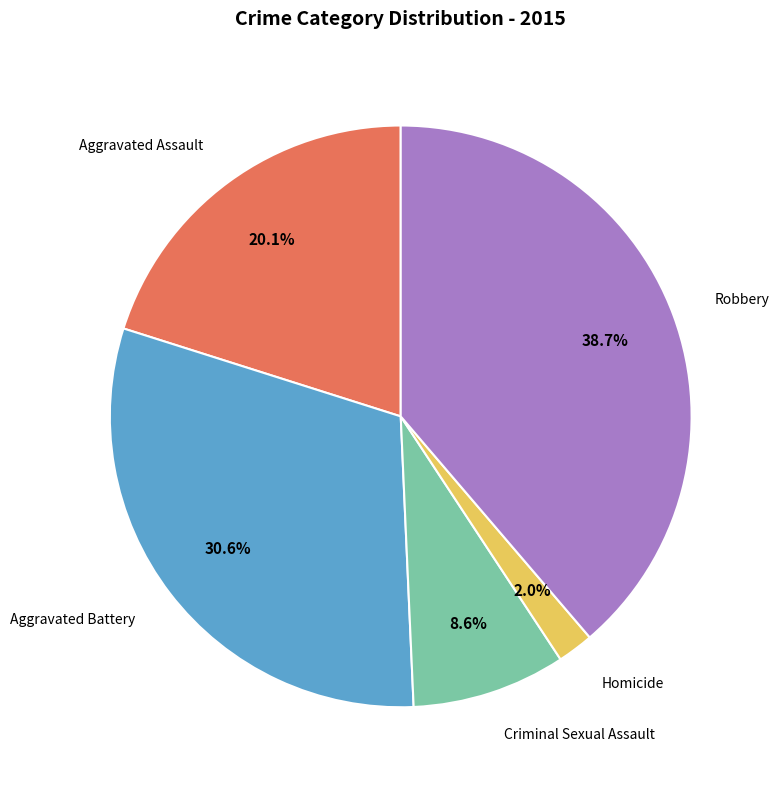

Does any single category account for the majority?

No